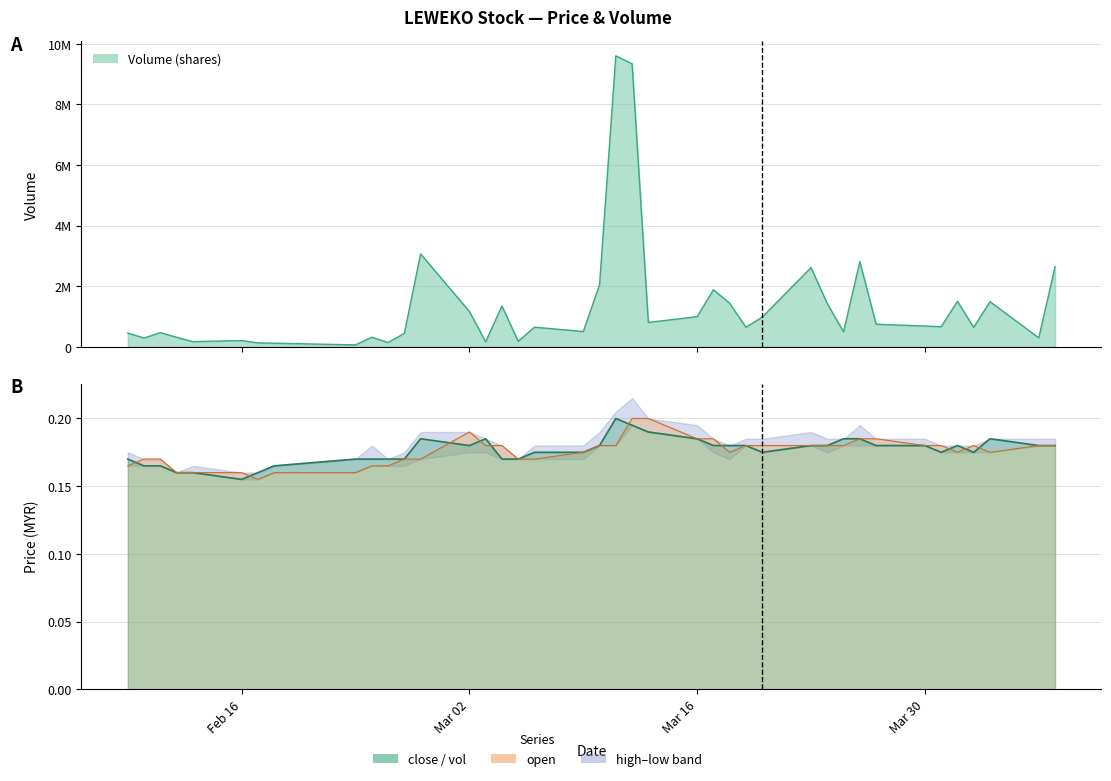

Which category has the lowest value in the open series?

2015-02-17